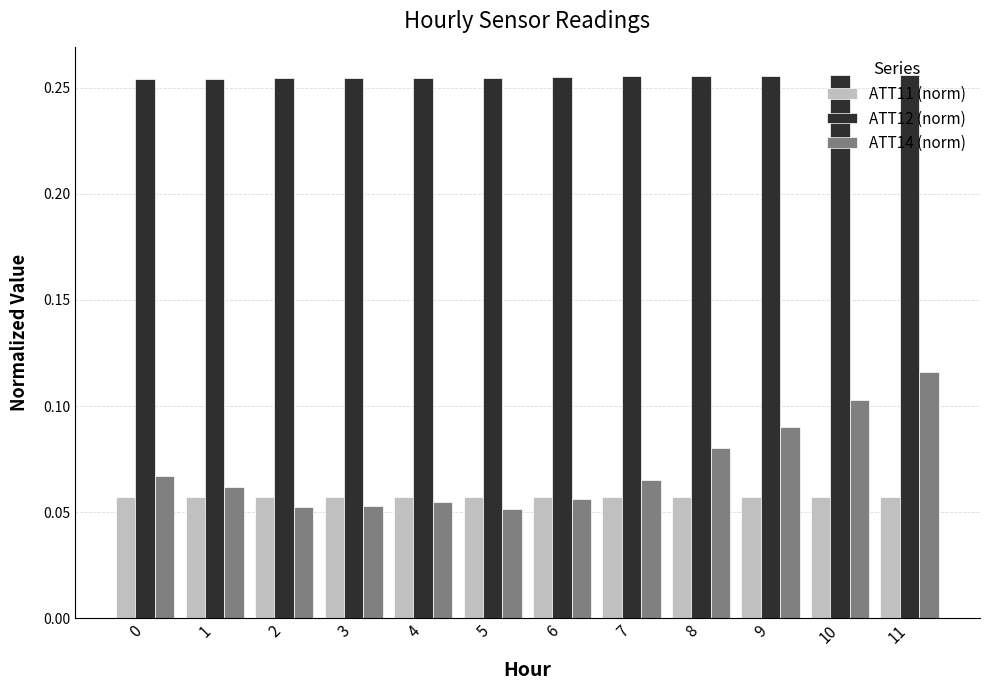

True or false: ATT12 (norm) has a value of 0.4 at 2.

False